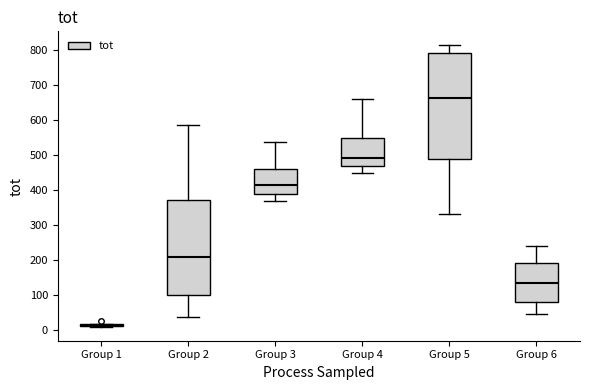

Which box is the tallest, from its lower edge to its upper edge?

Group 5